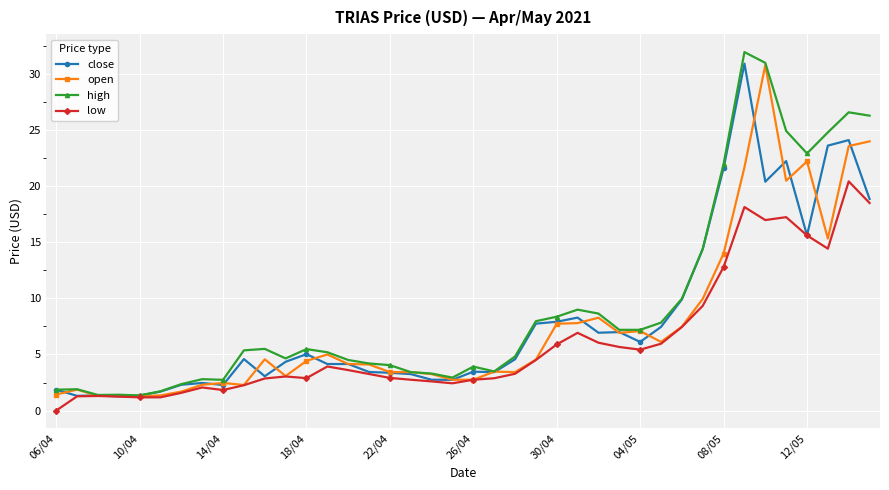

Which series has the largest range (max minus min)?

high